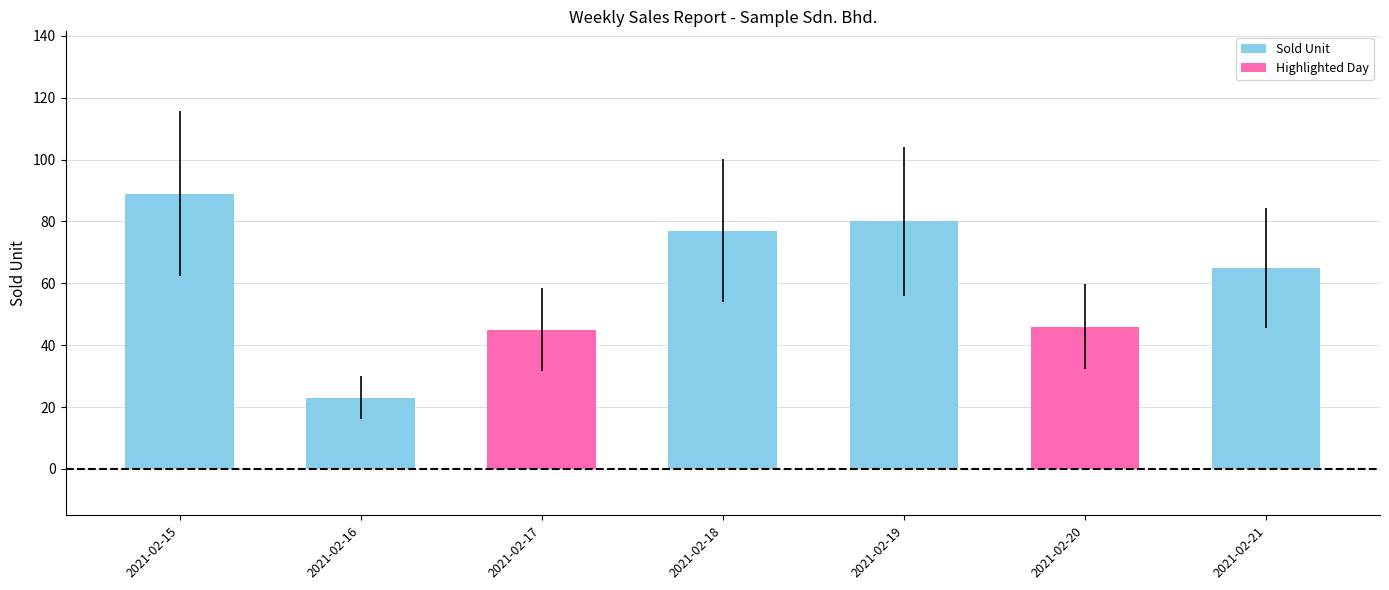

Read the value at 2021-02-20, to the nearest 10.

50